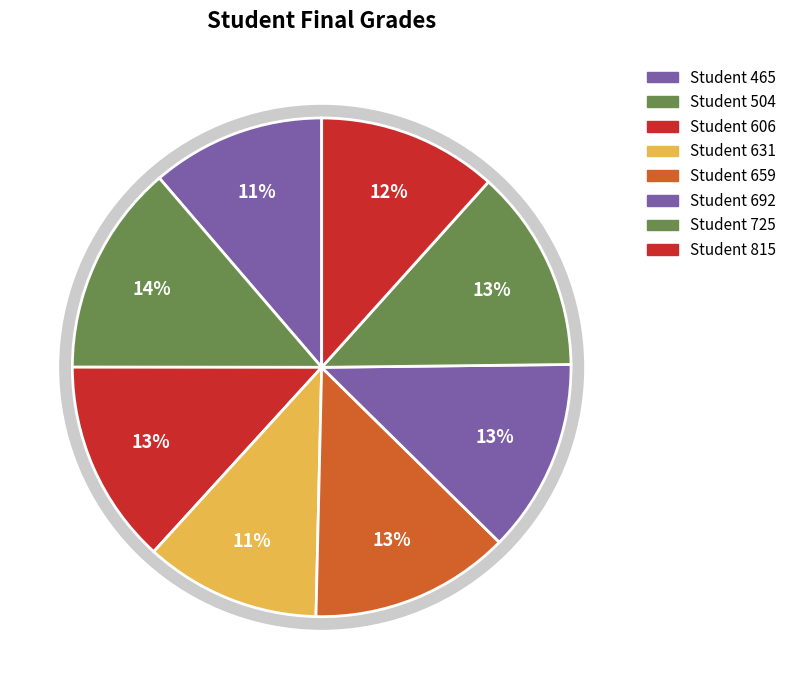

Between 659 and 725, which is larger?

725